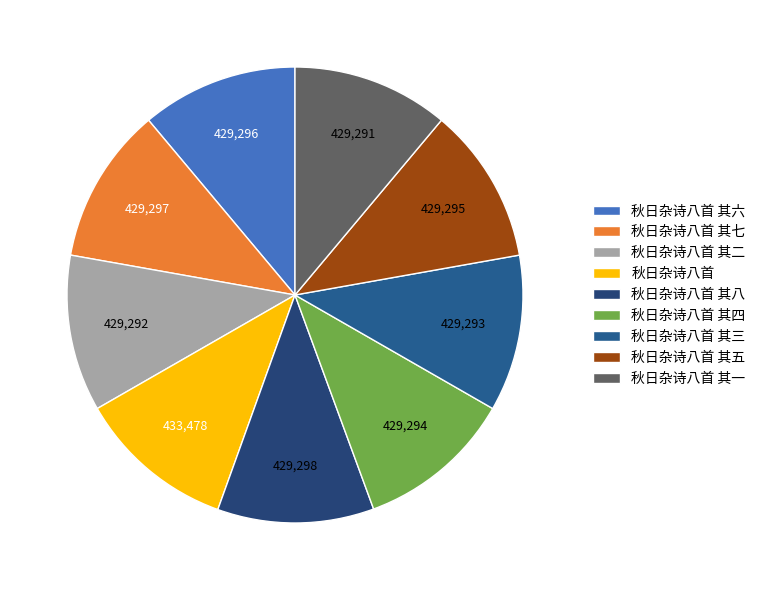

Is 秋日杂诗八首 其七 the majority of the pie?

No